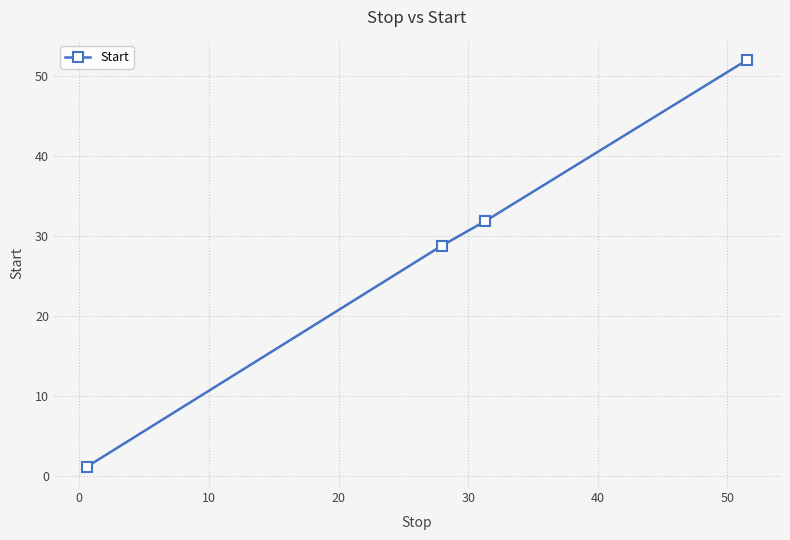

What is the difference between the second highest and second lowest values?

3.1